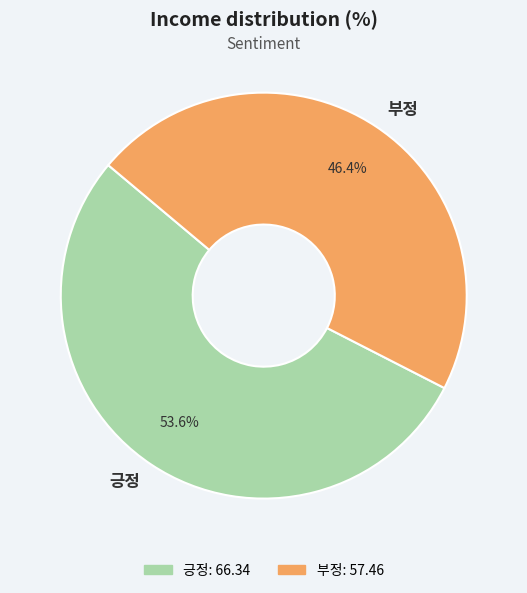

To the nearest percent, what is the difference between the largest and smallest slice percentages?

7%